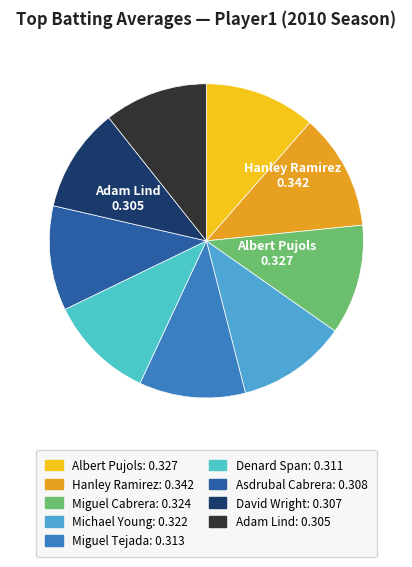

What is the largest slice in the pie chart?

Hanley Ramirez